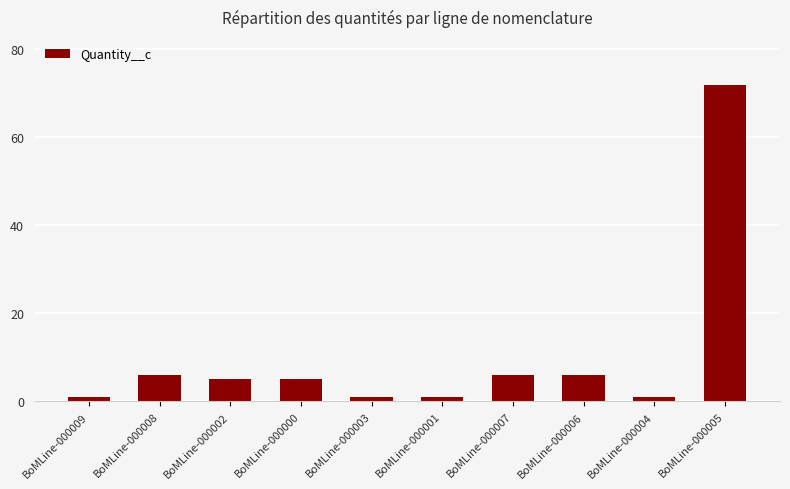

Which category has the highest value across all series?

BoMLine-000005